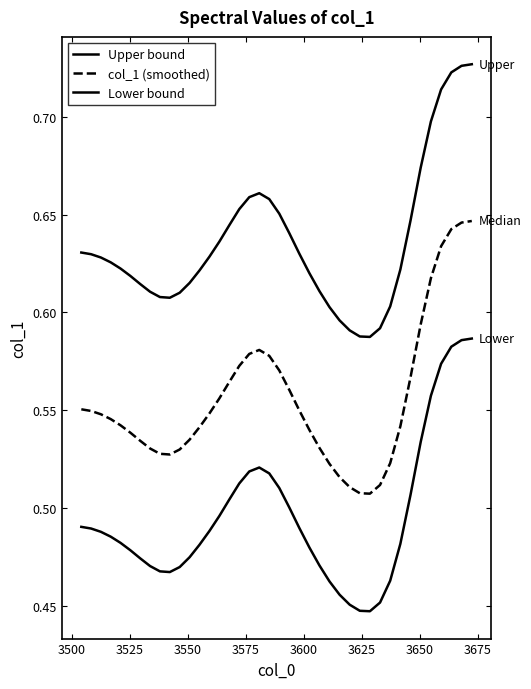

Is this an area chart (filled region under the line)?

No